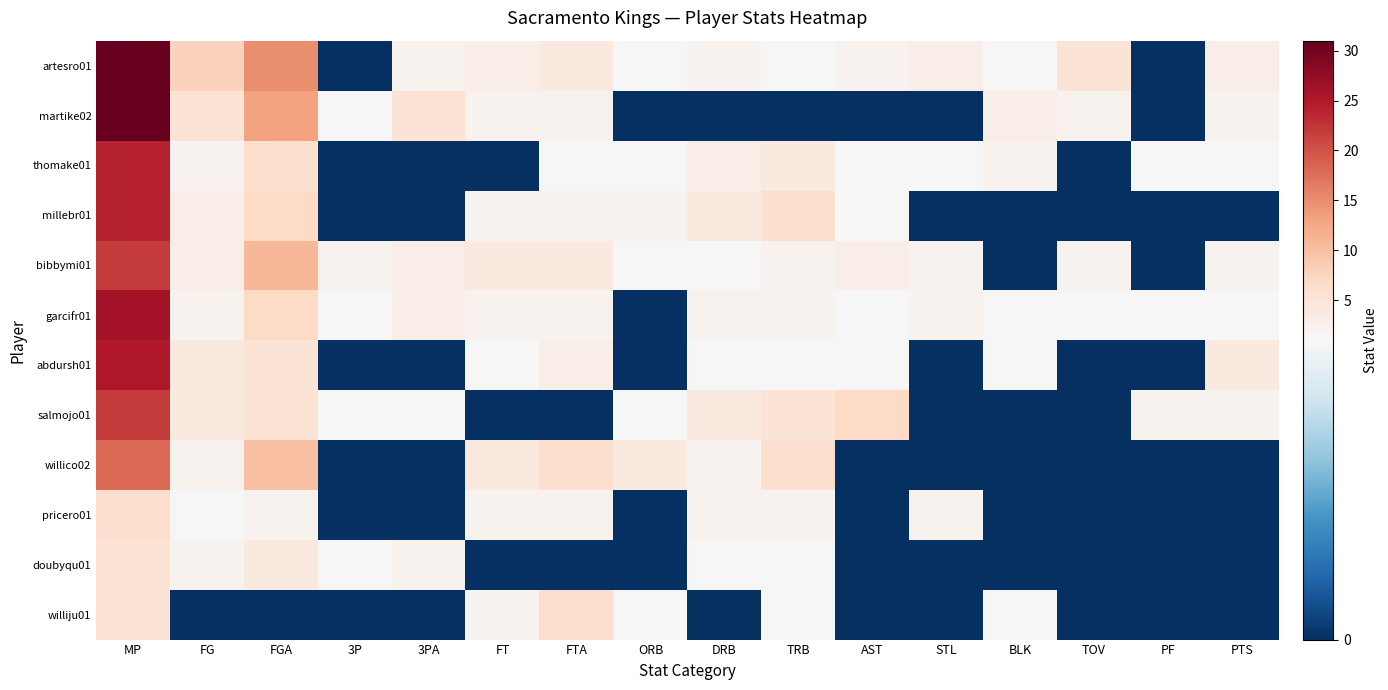

What is the spread (max minus min) of values at 3PA?

5